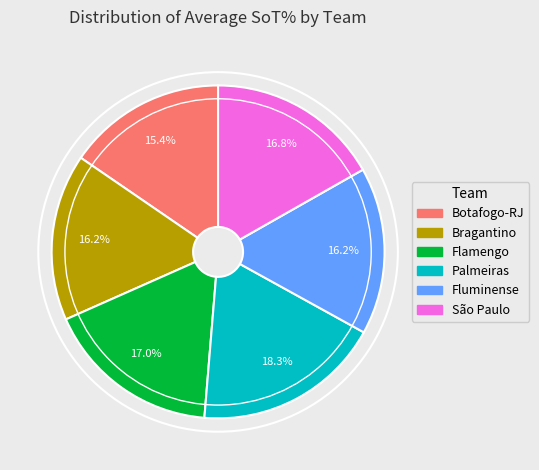

Is there any slice that represents more than half of the pie?

No